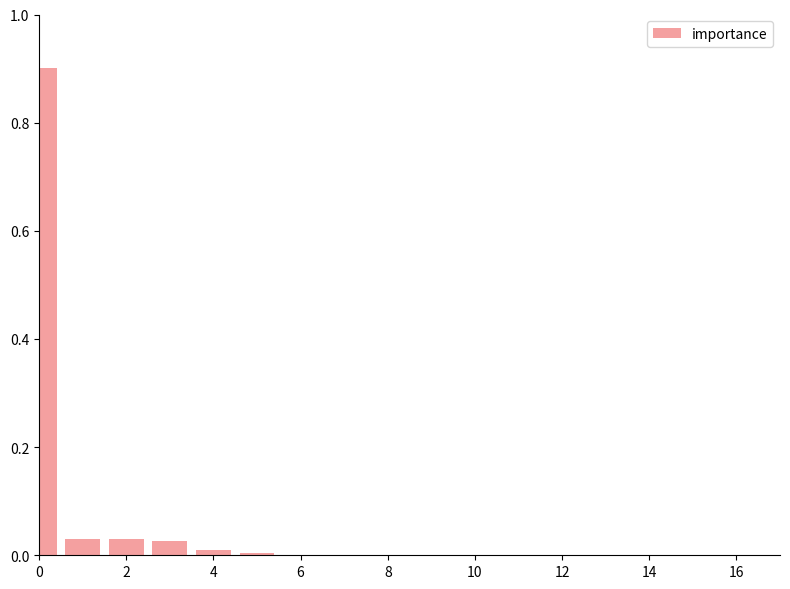

What is the greatest value displayed?

0.9